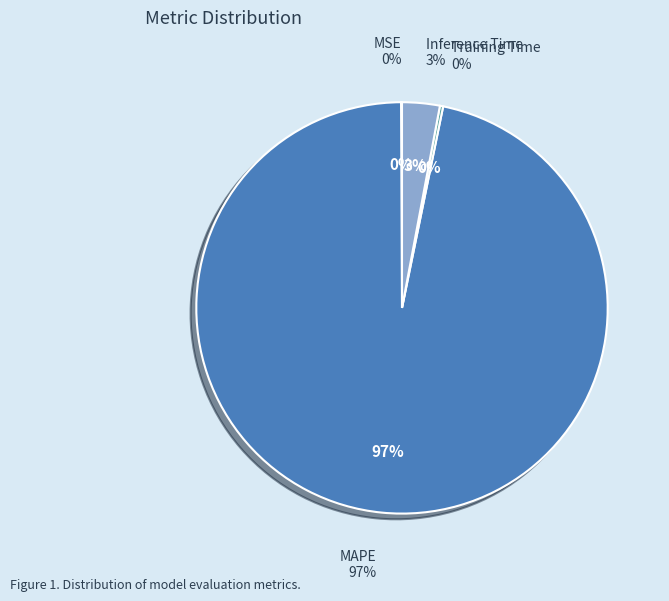

Which has a higher value, Training Time or MSE?

Training Time